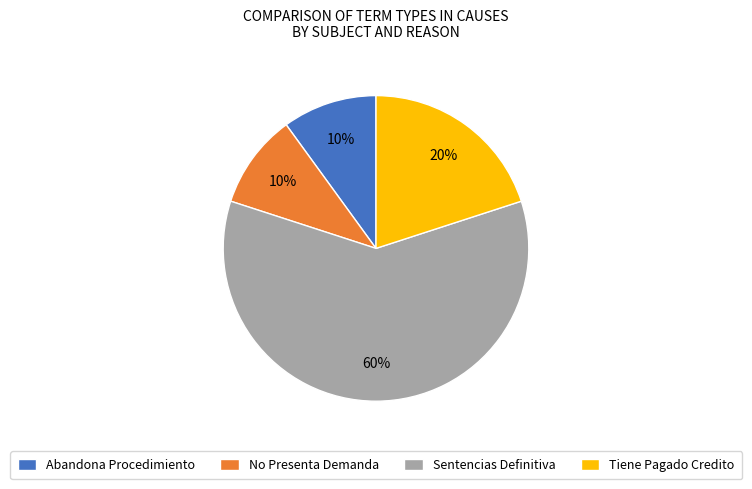

To the nearest percent, what is the combined percentage of No Presenta Demanda and Sentencias Definitiva?

70%